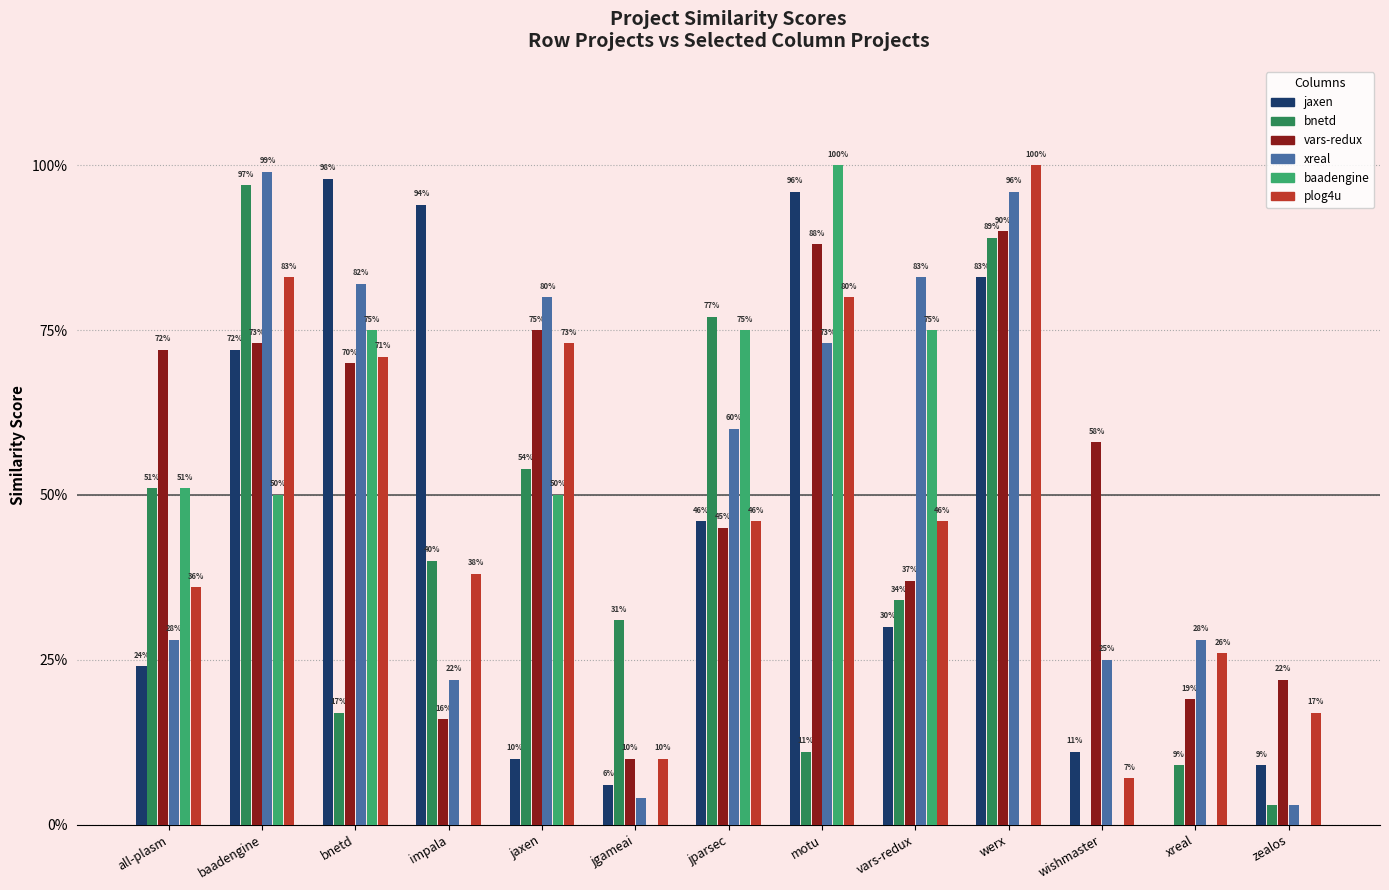

Reading left to right, what are all the values shown in this chart?

jaxen.csv: 0.2	0.7	1.0	0.9	0.1	0.1	0.5	1.0	0.3	0.8	0.1	0.0	0.1
bnetd.csv: 0.5	1.0	0.2	0.4	0.5	0.3	0.8	0.1	0.3	0.9	0.0	0.1	0.0
vars-redux.csv: 0.7	0.7	0.7	0.2	0.8	0.1	0.5	0.9	0.4	0.9	0.6	0.2	0.2
xreal.csv: 0.3	1.0	0.8	0.2	0.8	0.0	0.6	0.7	0.8	1.0	0.2	0.3	0.0
baadengine.csv: 0.5	0.5	0.8	0.0	0.5	0.0	0.8	1.0	0.8	0.0	0.0	0.0	0.0
plog4u.csv: 0.4	0.8	0.7	0.4	0.7	0.1	0.5	0.8	0.5	1.0	0.1	0.3	0.2